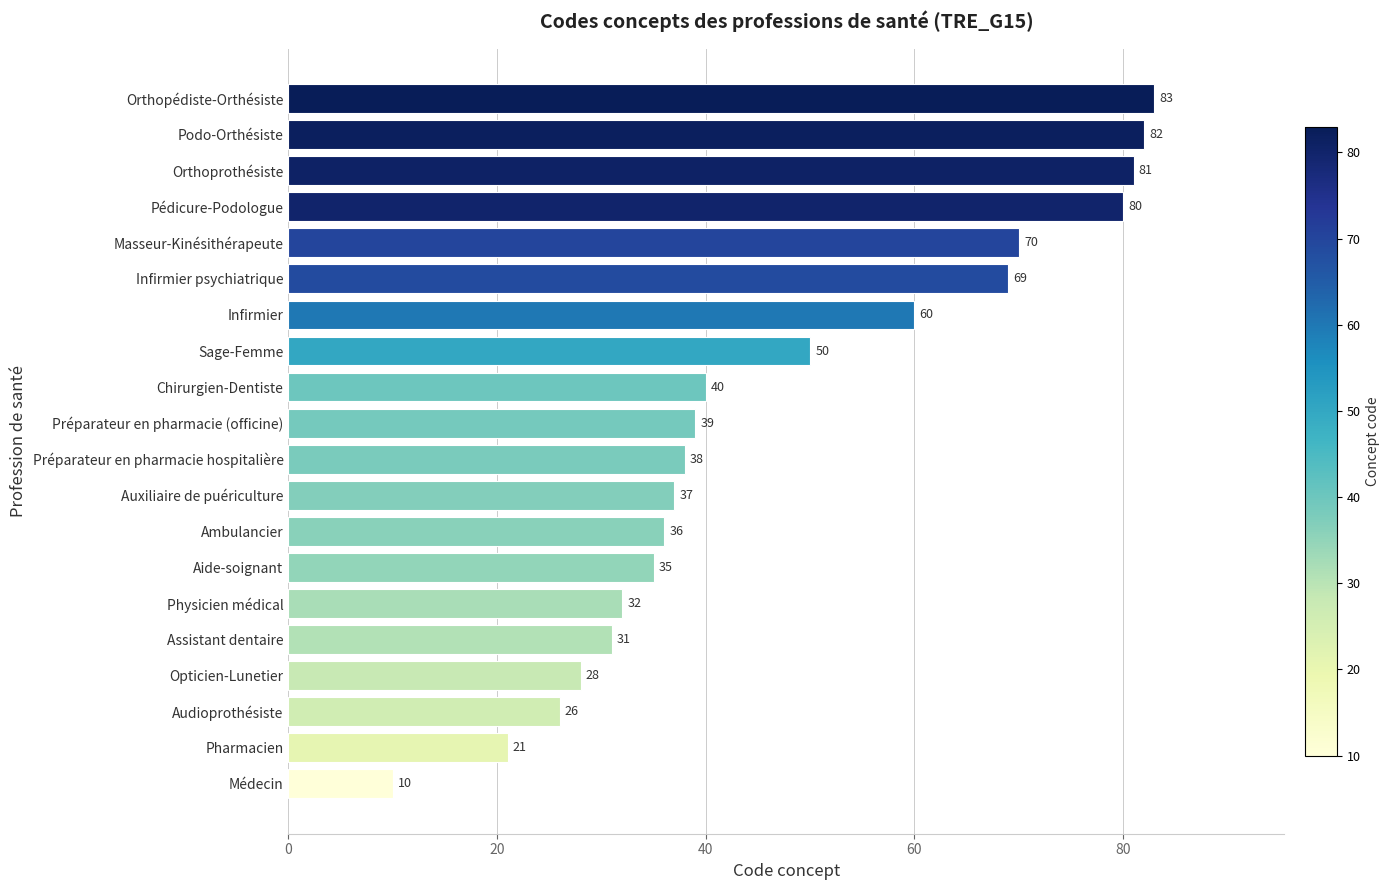

Where is the data nearest to the value 46?

Sage-Femme